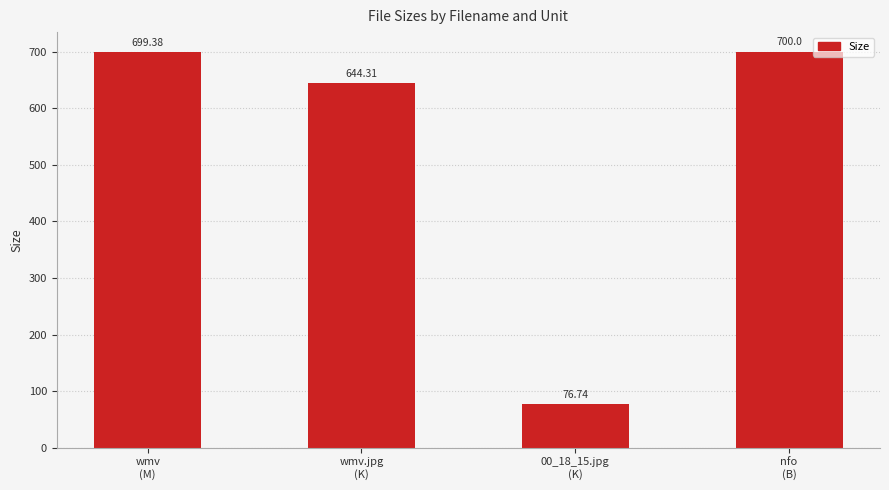

What is the label of the 4th bar from the left?

nfo
(B)